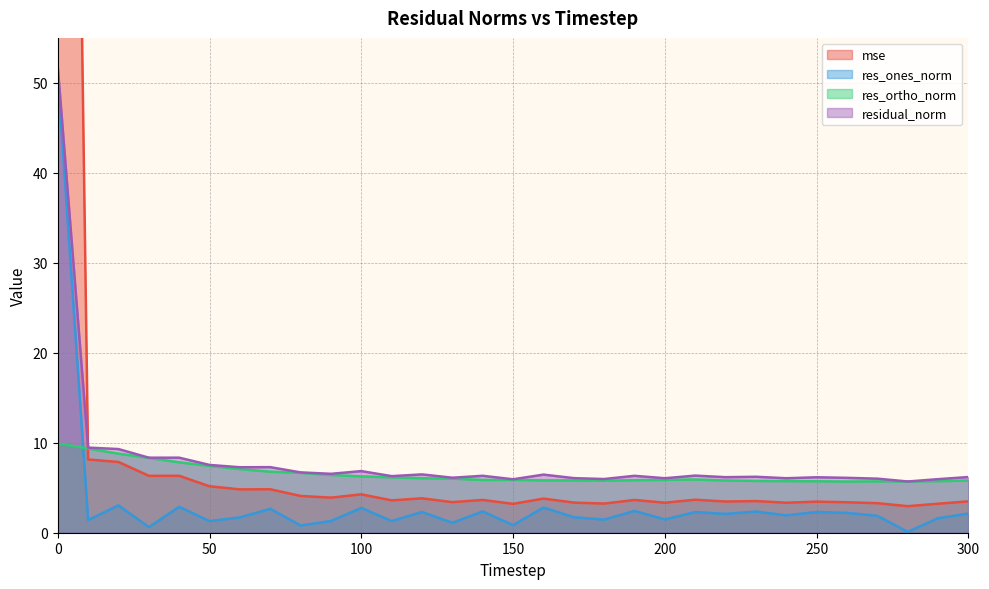

Is it true that mse equals 8.2 at 60?

False